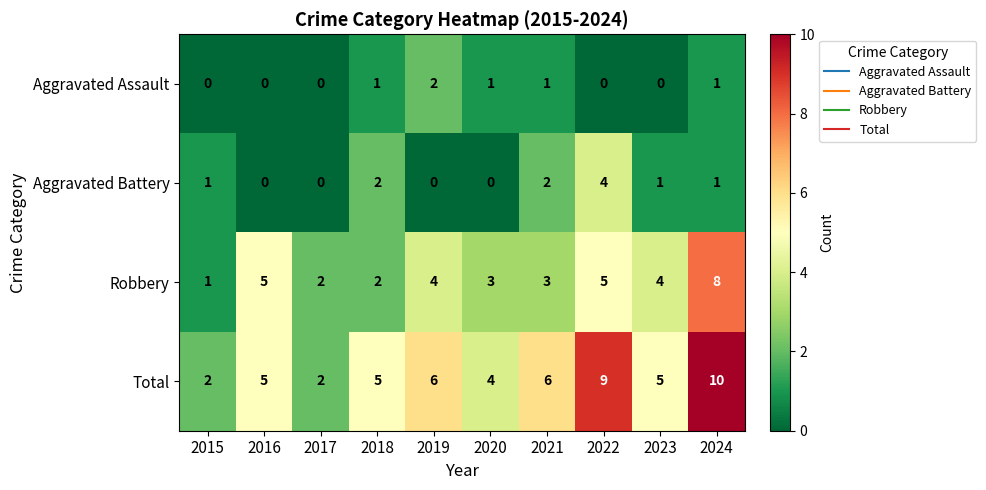

What is the difference between the maximum and minimum values in the Robbery series?

7